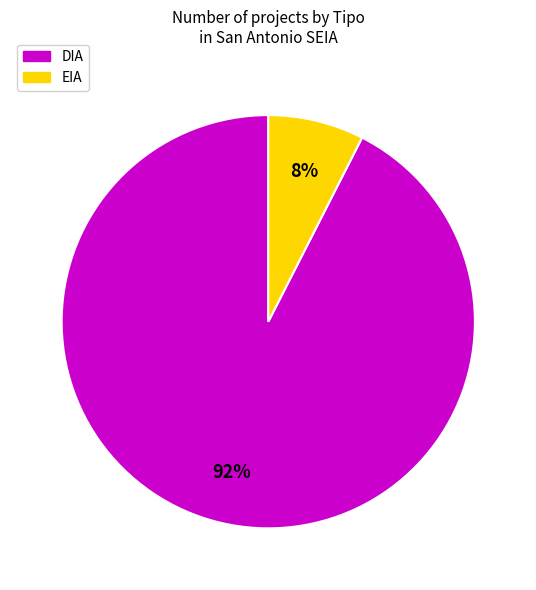

What is the smallest slice in the pie chart?

EIA